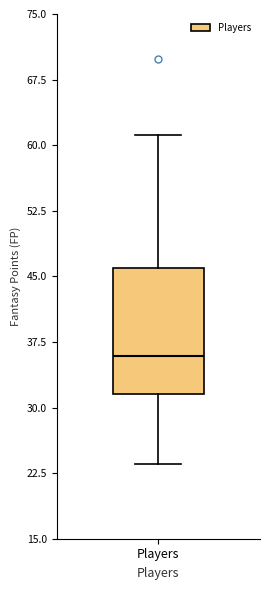

Transcribe this box plot: give where the median line is, the range the box spans, and where the two whiskers end, as read against the y-axis. The values are not printed on the chart, so give them approximately, as read against the axis.

median 36, box 32 to 46, whiskers 24 to 61